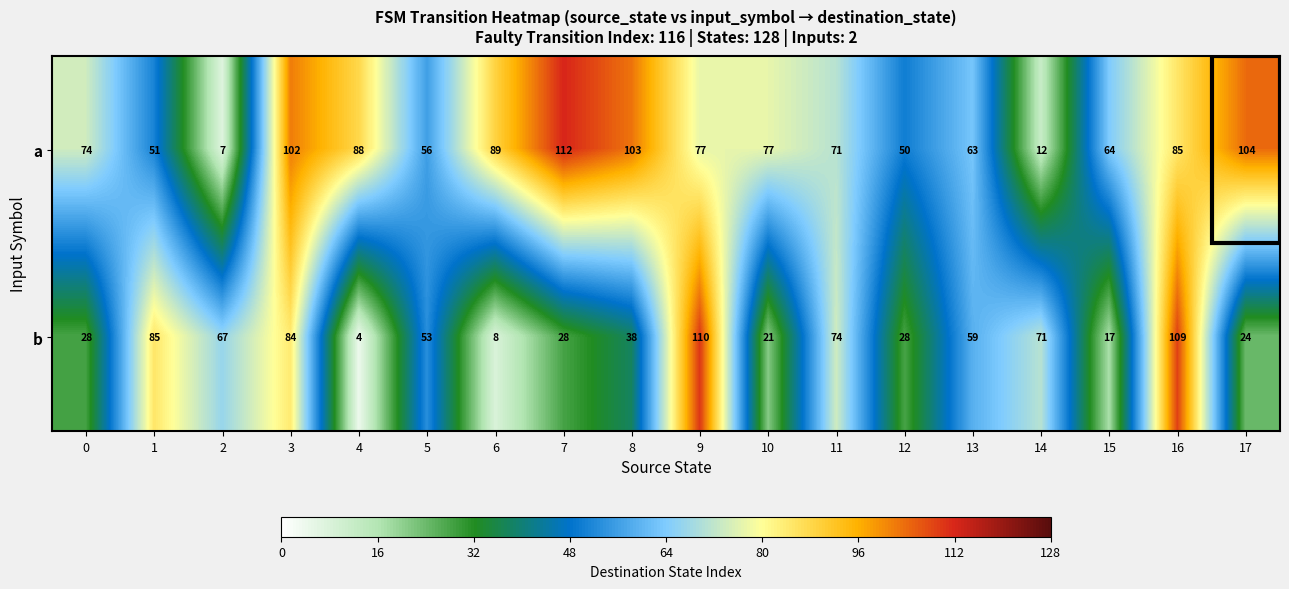

Count the number of data series in this chart.

2